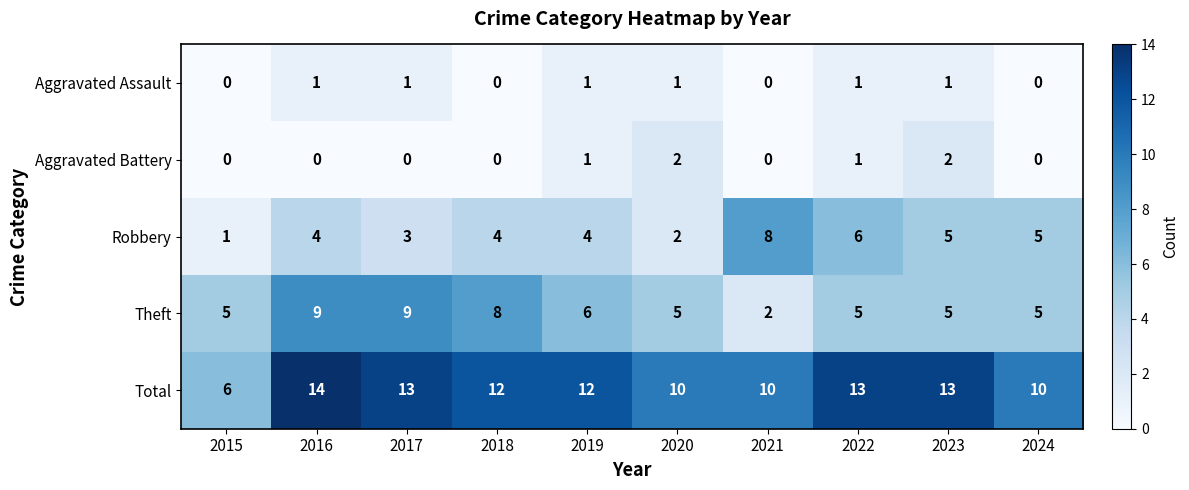

At which category is the sum across all series the highest?

2016